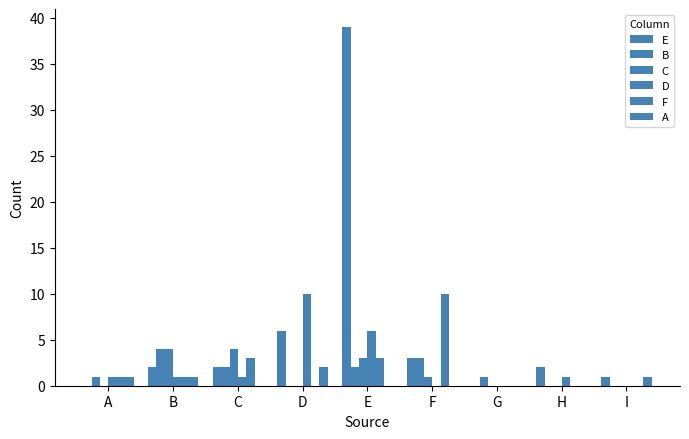

Which category has the highest value across all series?

E